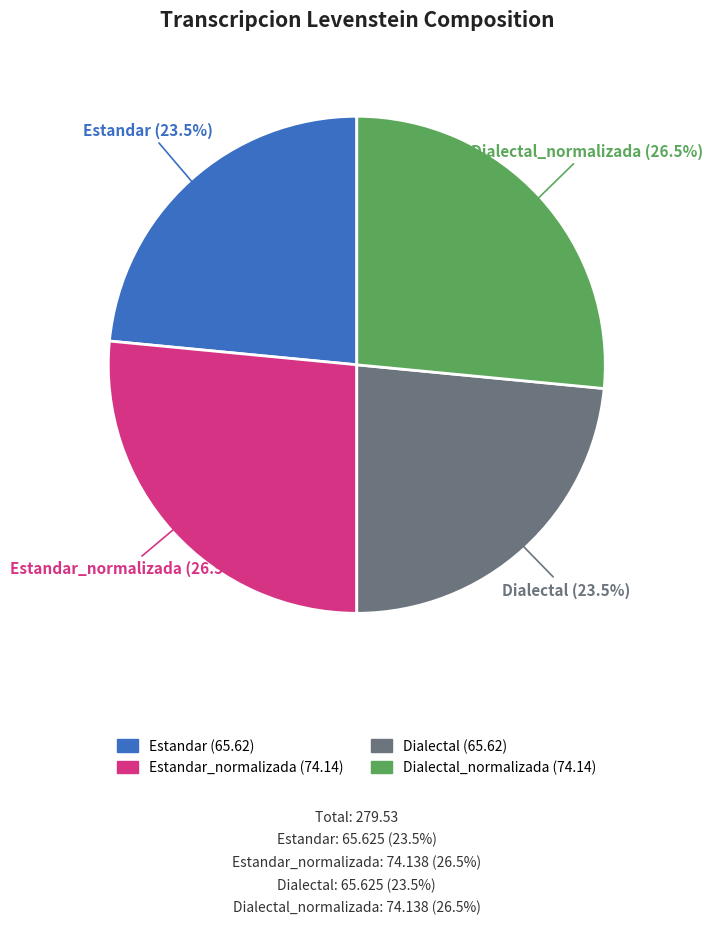

Is there any slice that represents more than half of the pie?

No